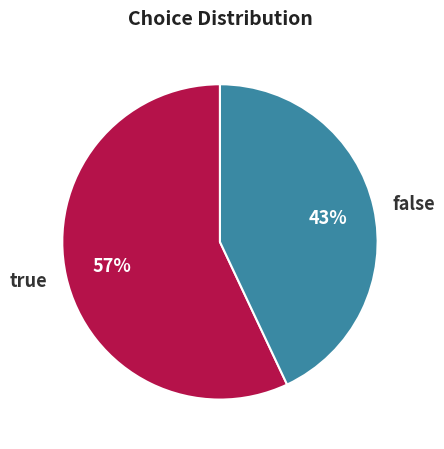

Which slice is the largest?

true